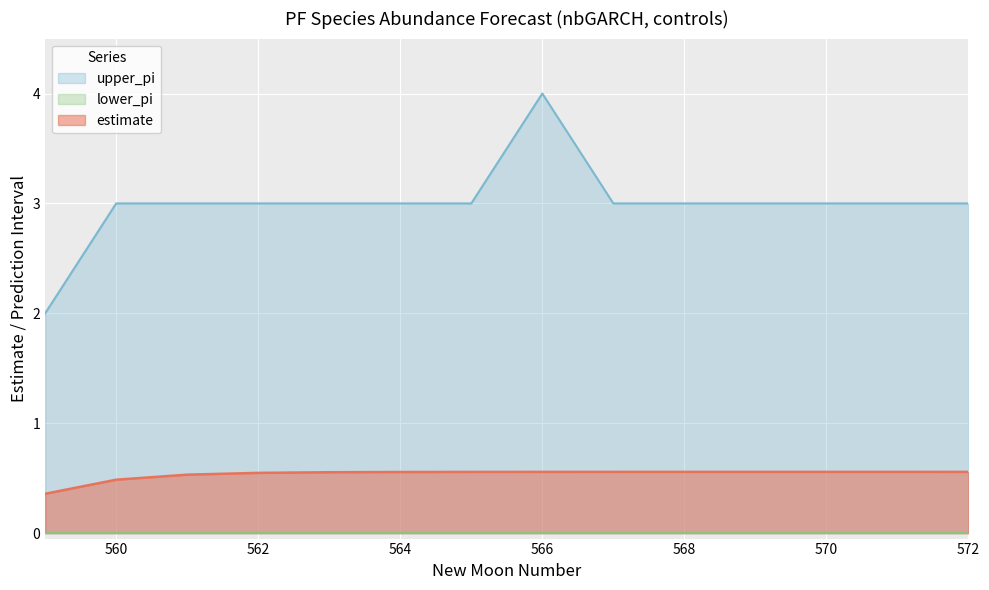

What is the difference between the second highest and second lowest values in the estimate series?

0.1